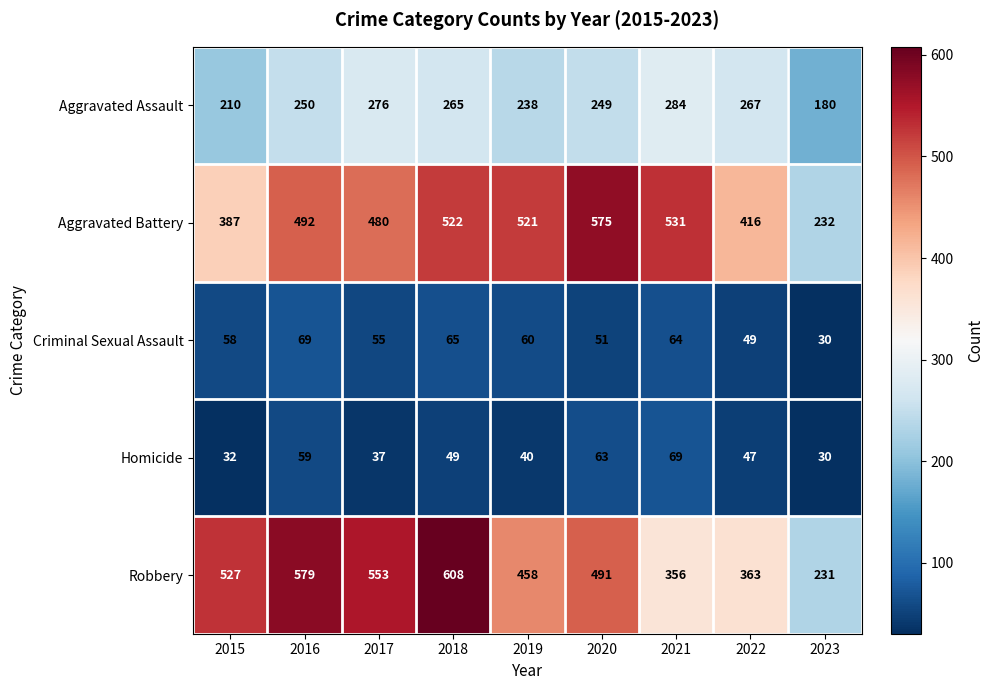

Which category has the highest value in the Aggravated Assault series?

2021